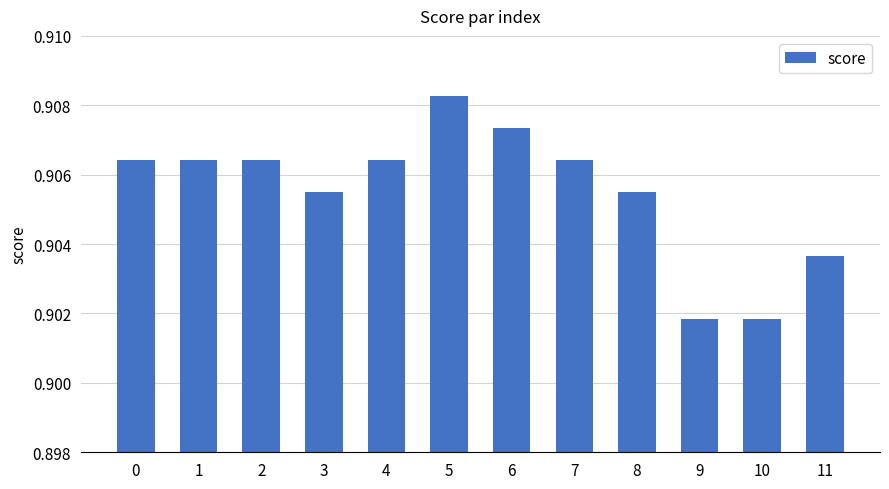

How many distinct data groups are displayed?

1